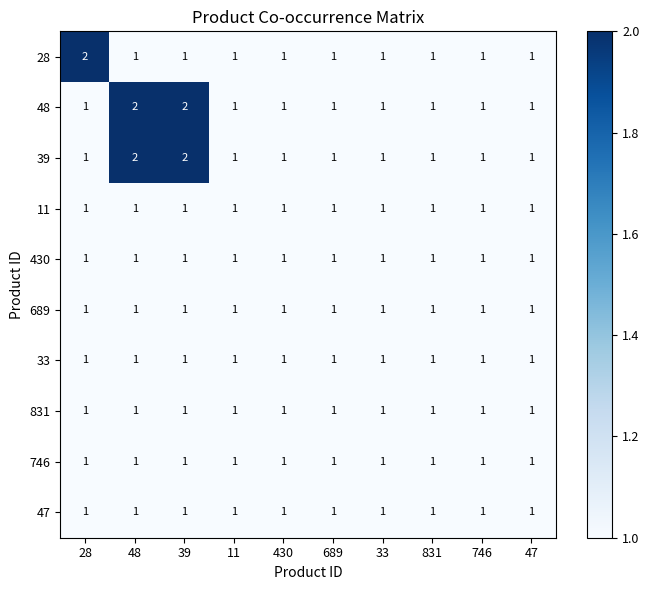

The value of 47 at 689 is 1. True or false?

True